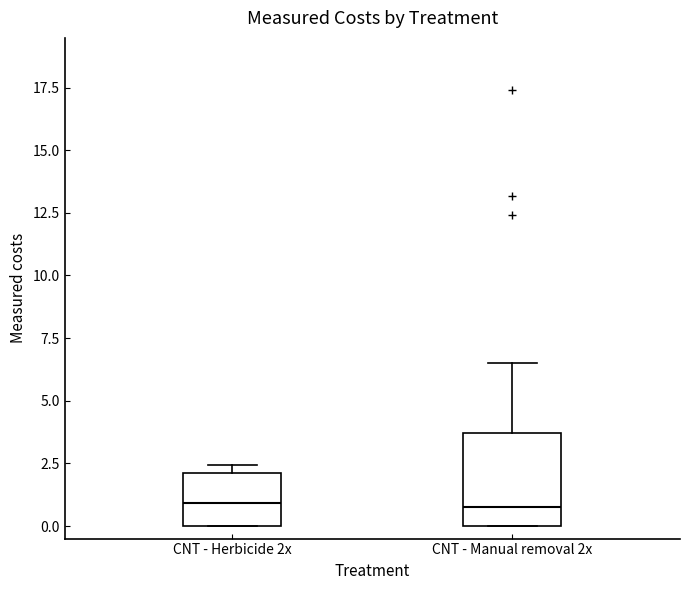

Where is the lower edge of the box for CNT - Herbicide 2x on the y-axis? The values are not printed on the chart, so give them approximately, as read against the axis.

0.0